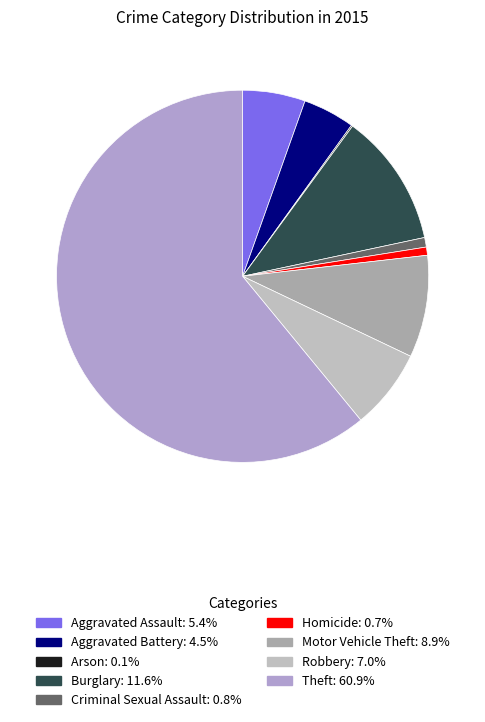

What is the smallest slice in the pie chart?

Arson